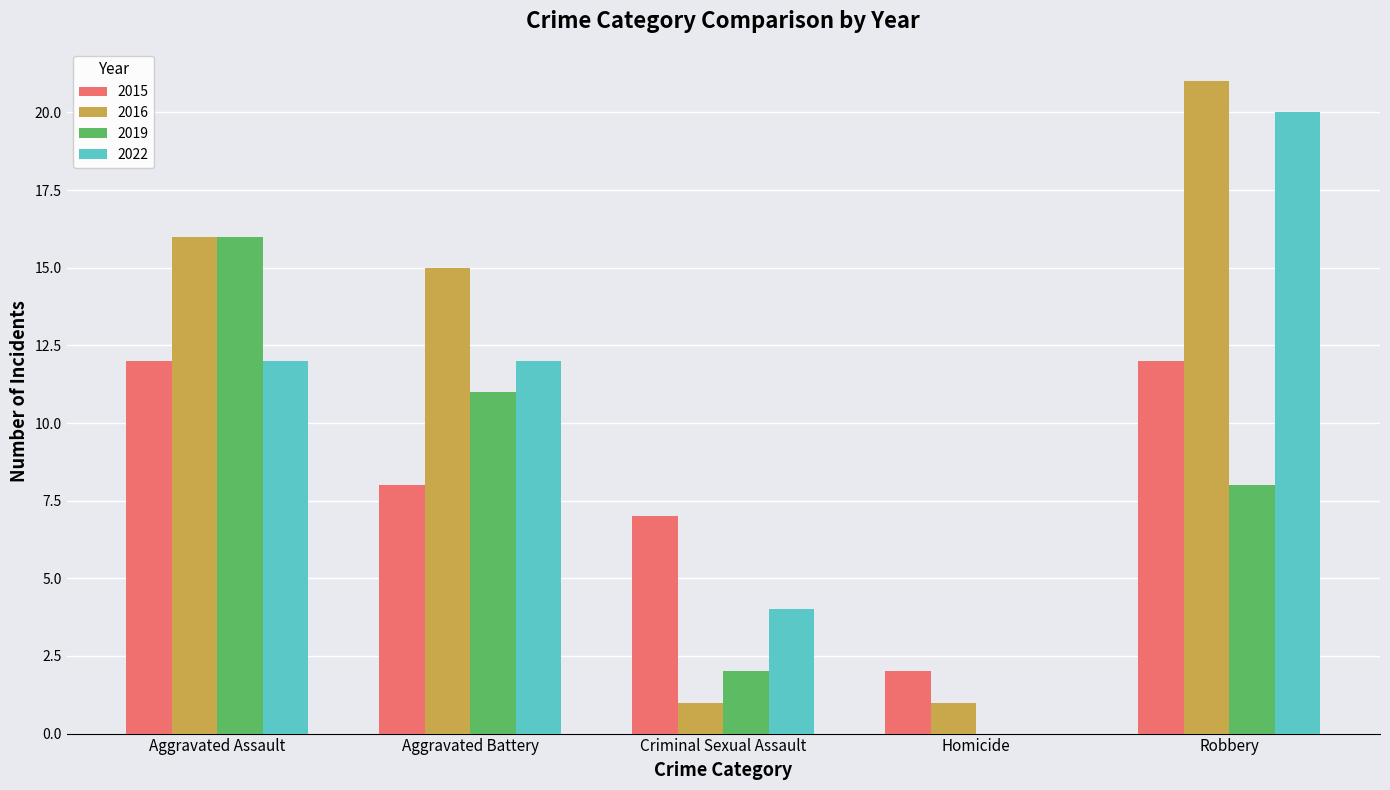

Which category has the highest value across all series?

Robbery